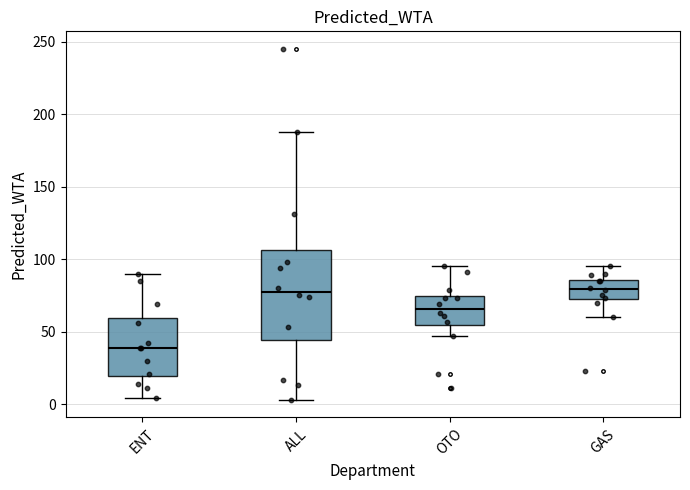

Reading left to right, transcribe this box plot: for each box, give where its median line is, the range the box spans, and where its two whiskers end, as read against the y-axis. The values are not printed on the chart, so give them approximately, as read against the axis.

ENT: median 40, box 20 to 60, whiskers 5 to 90
ALL: median 80, box 45 to 105, whiskers 5 to 190
OTO: median 65, box 55 to 75, whiskers 45 to 95
GAS: median 80, box 70 to 85, whiskers 60 to 95